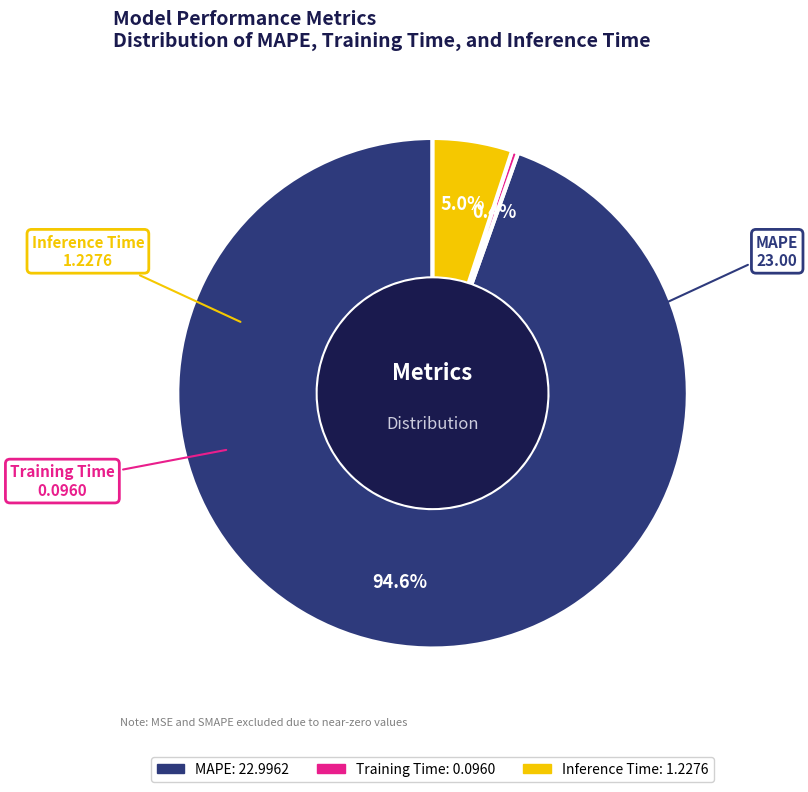

Which has a higher value, Inference Time or Training Time?

Inference Time